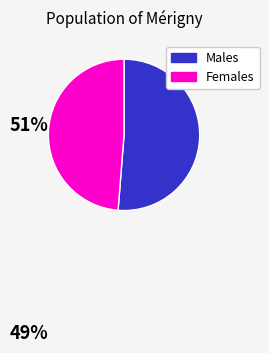

Does any single category account for the majority?

Yes